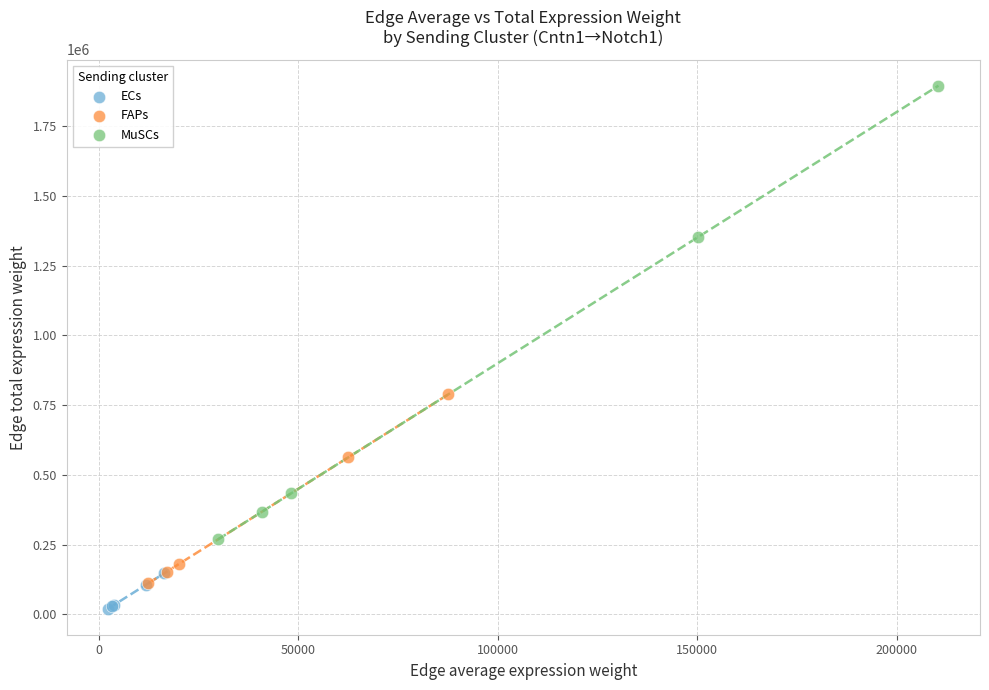

Which series has the widest spread of Y values?

MuSCs